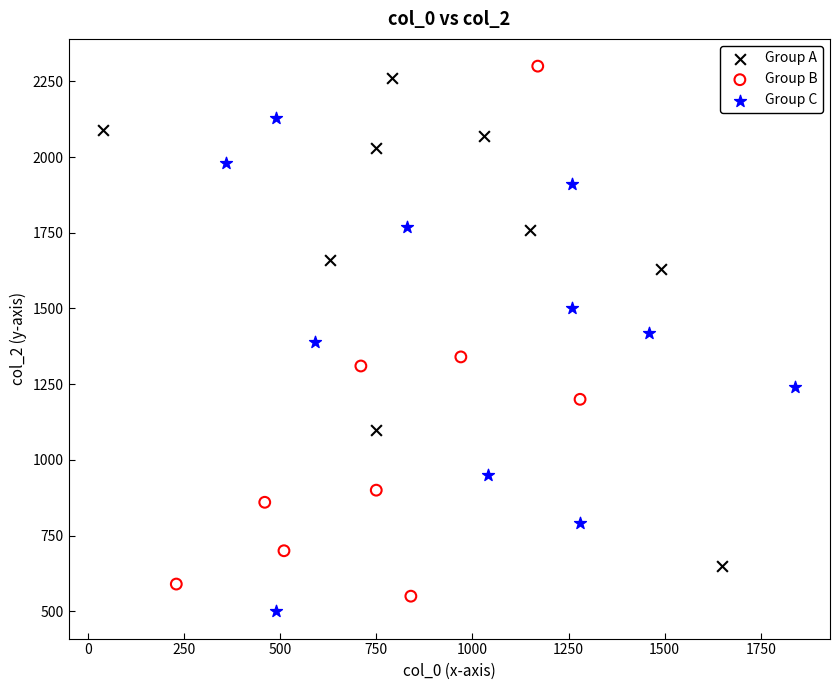

Which series reaches the maximum Y coordinate?

Group B